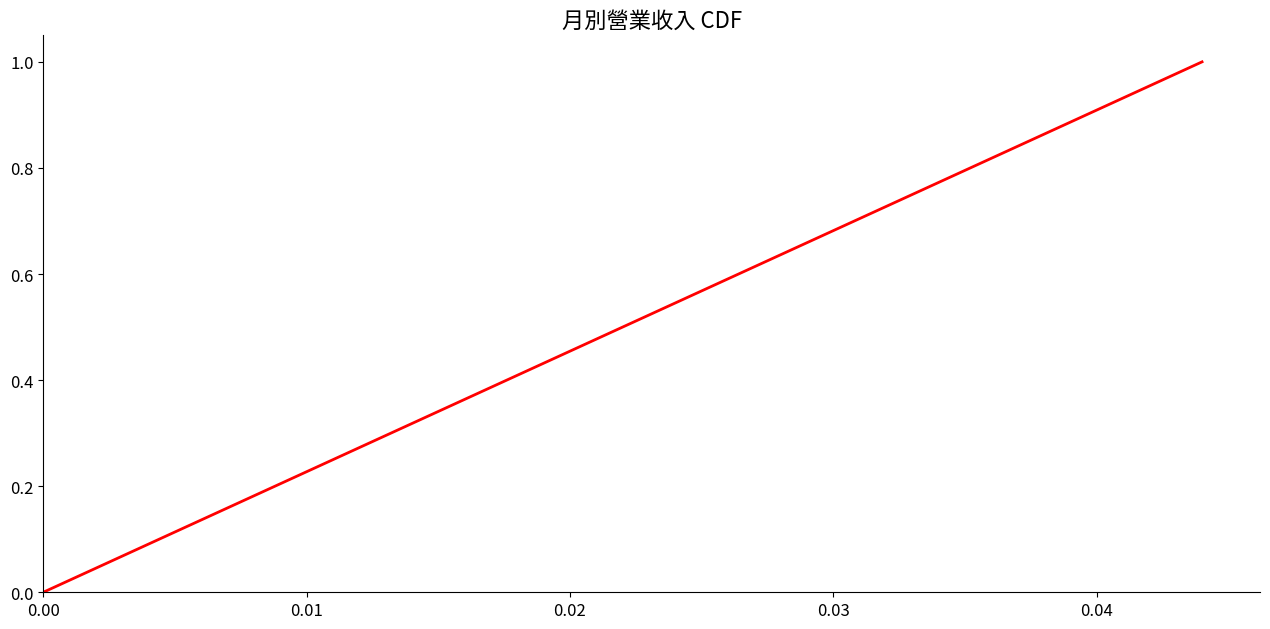

What is the maximum value shown in the chart?

1.0